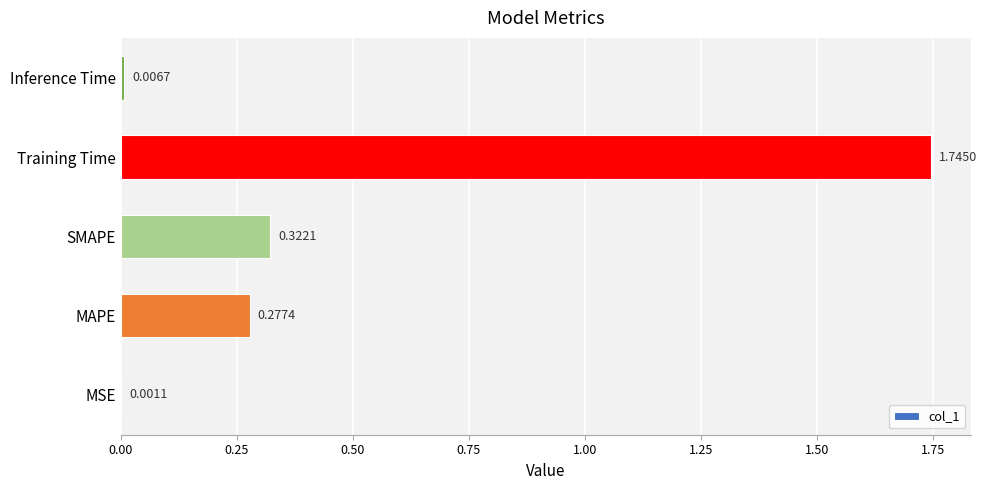

What is the change in value from MSE to SMAPE?

+0.3